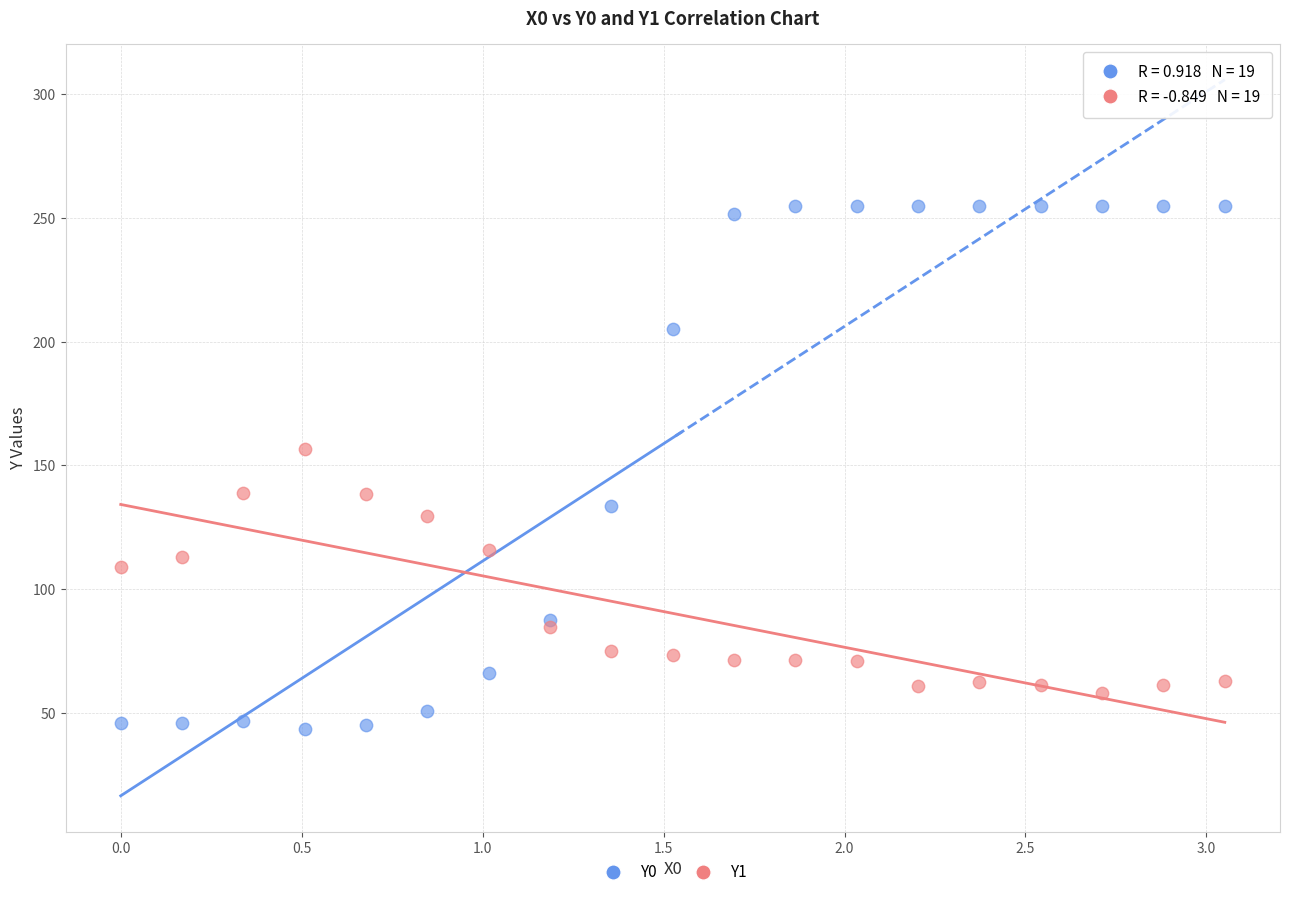

Which series has the widest spread of Y values?

Y0